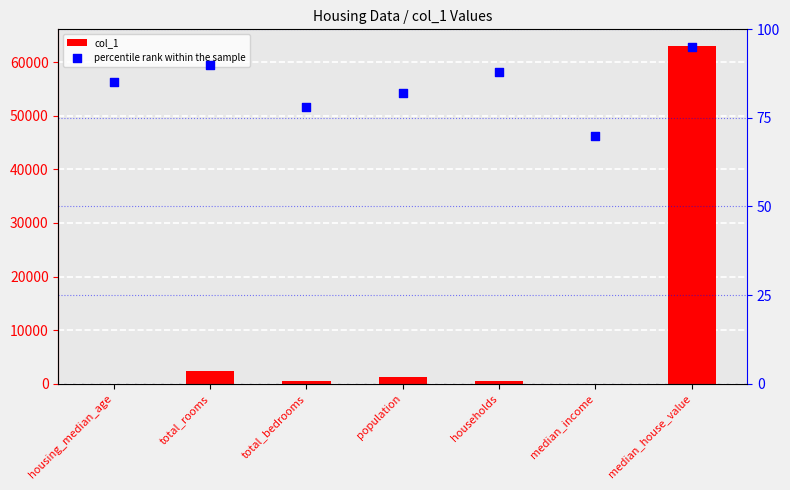

Which series has the widest spread of Y values?

col_1